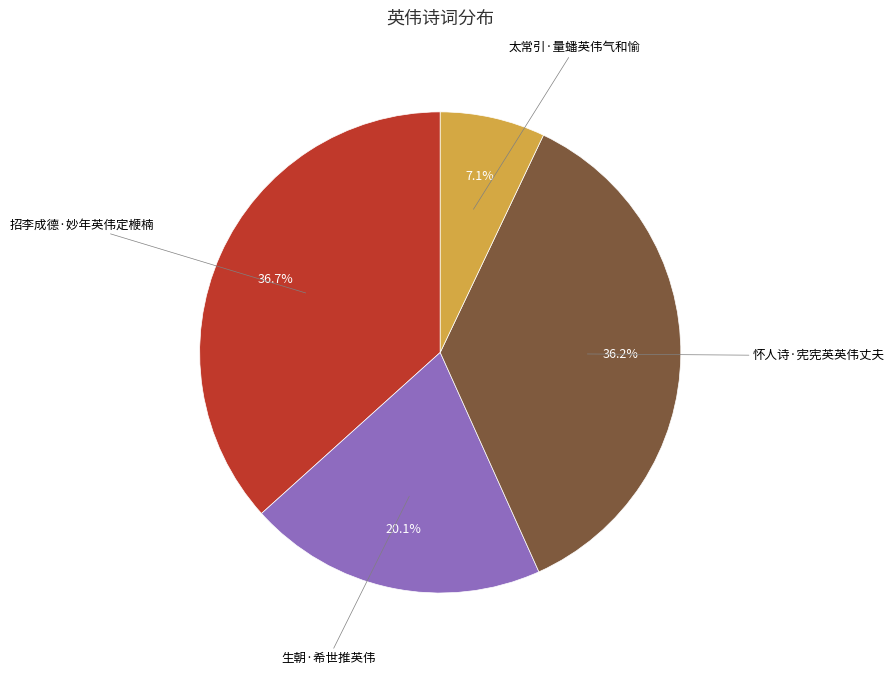

Is there a majority slice in this chart?

No